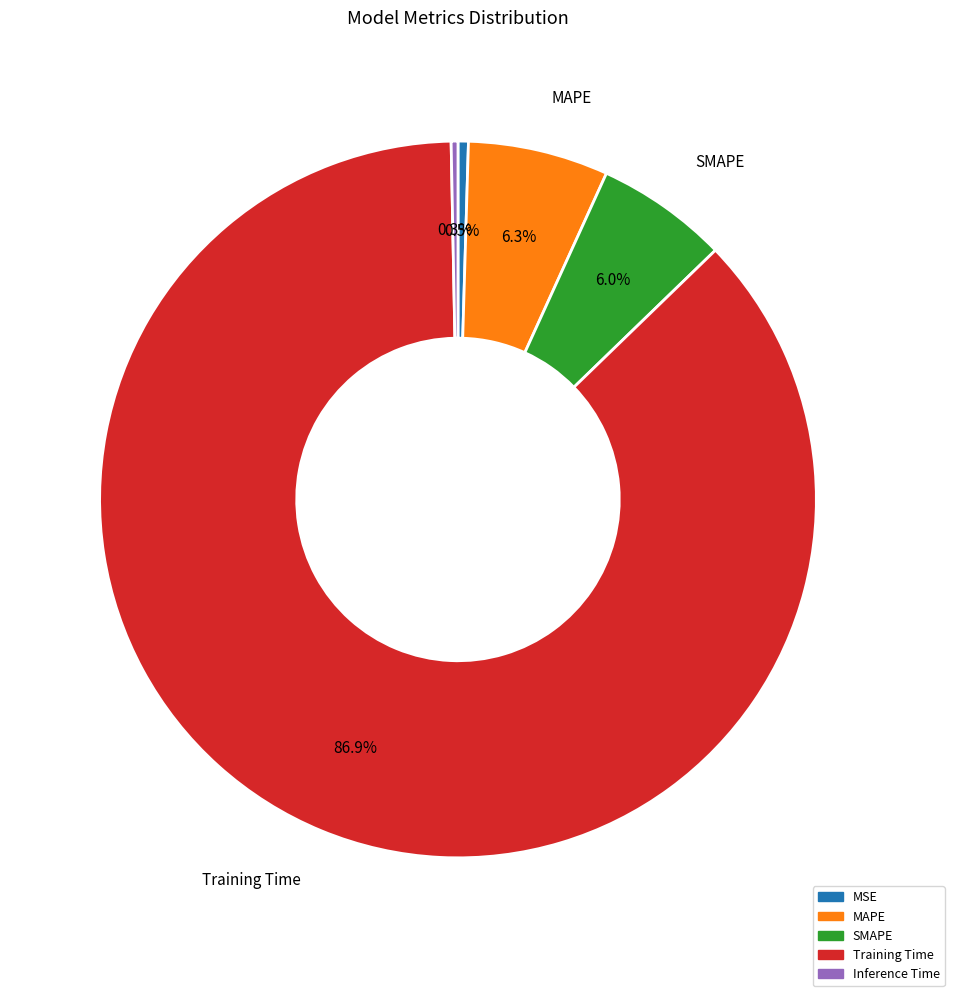

What is the largest slice in the pie chart?

Training Time